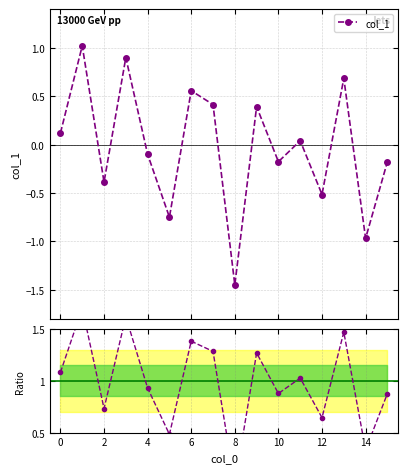

True or false: col_1 has more than 1 interior local peaks.

True